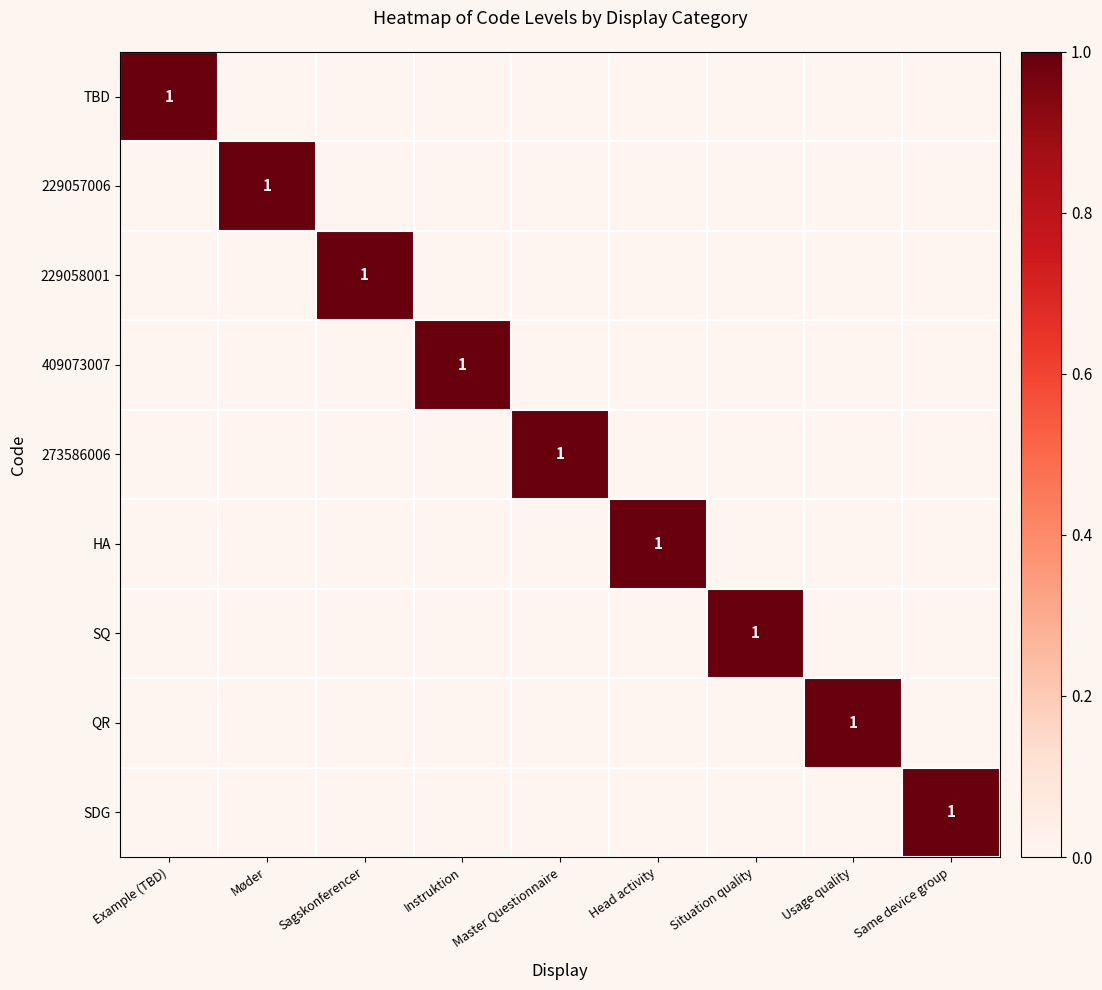

Which series has the widest spread of values?

TBD